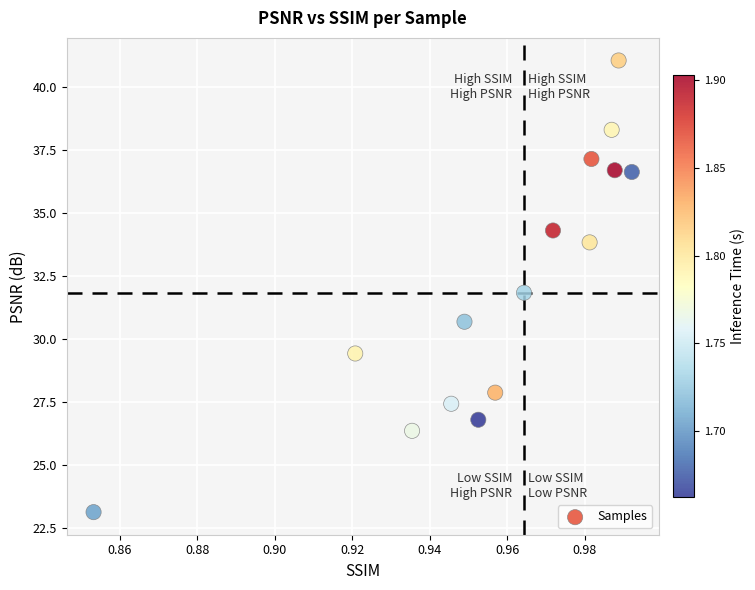

What is the range of Y values (max minus min)?

17.9